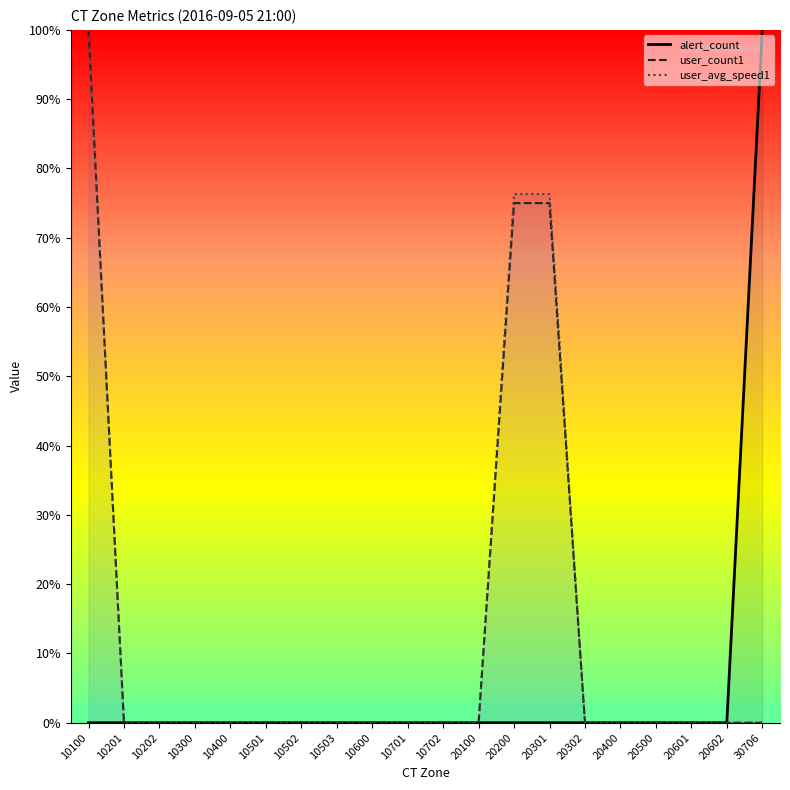

Which category has the lowest value across all series?

10100